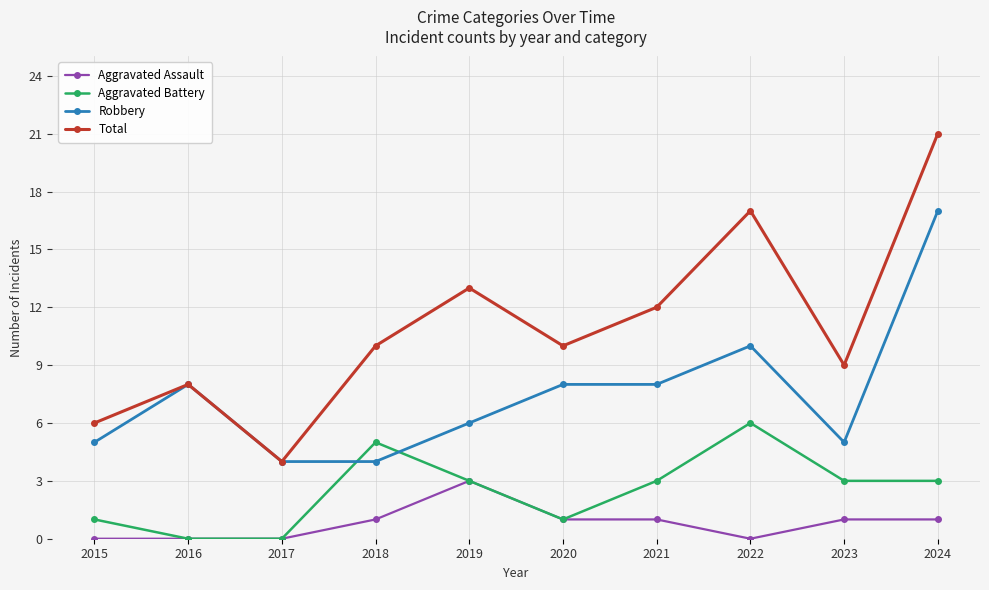

Rank the series at 2024 from lowest to highest value.

Aggravated Assault, Aggravated Battery, Robbery, Total